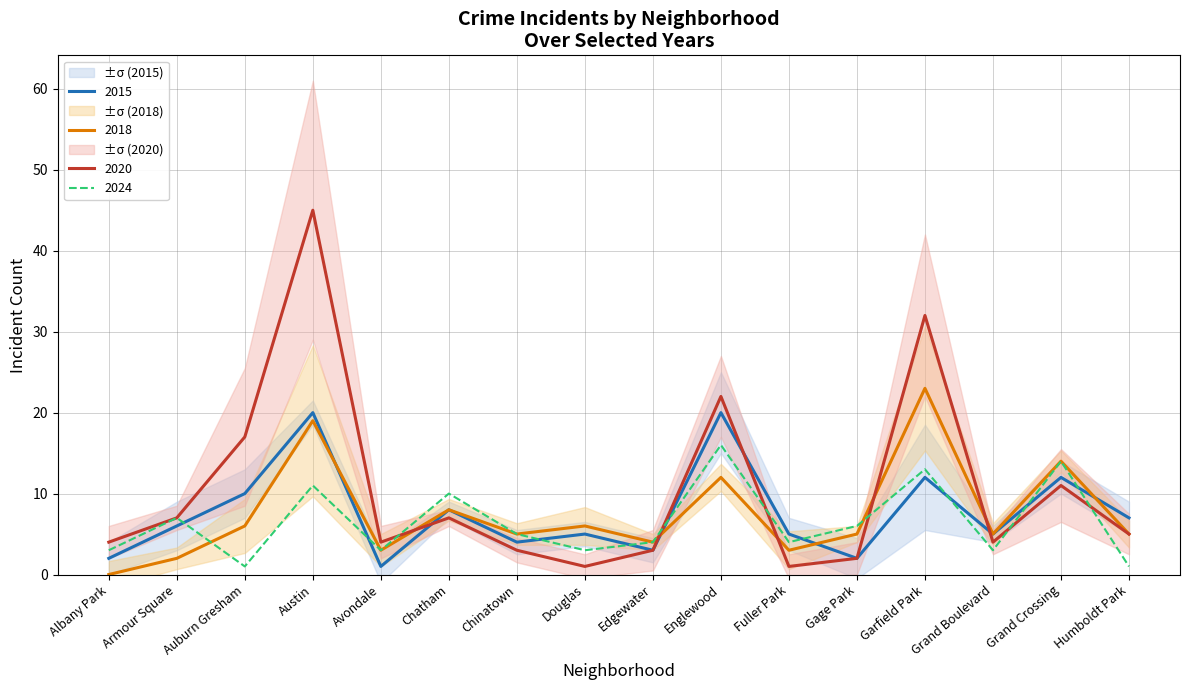

Where do 2018 and 2024 first cross each other?

Armour Square and Auburn Gresham